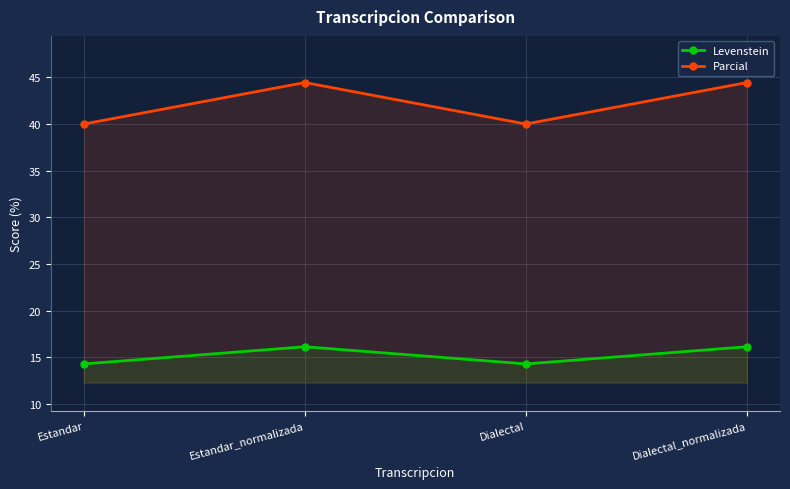

At which label does Levenstein first exceed 16?

Estandar_normalizada